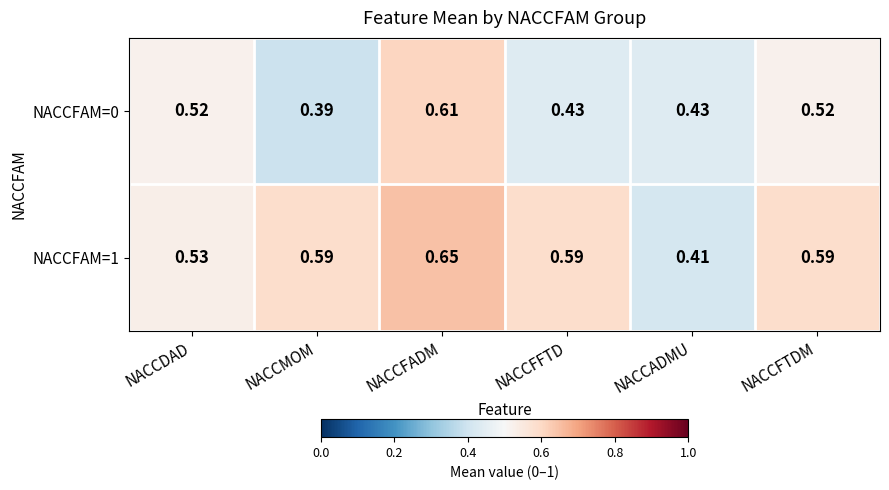

At which category is the sum across all series the highest?

NACCFADM